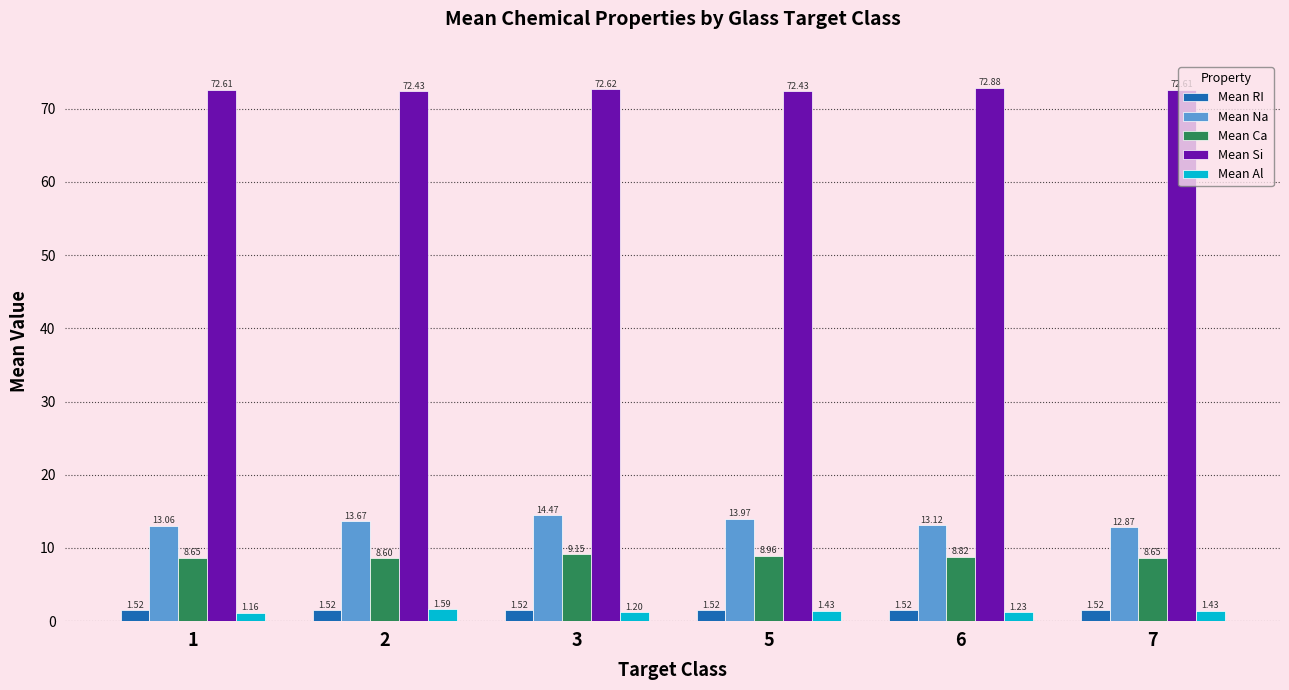

Between 1 and 6, which series saw the biggest shift?

Mean Si